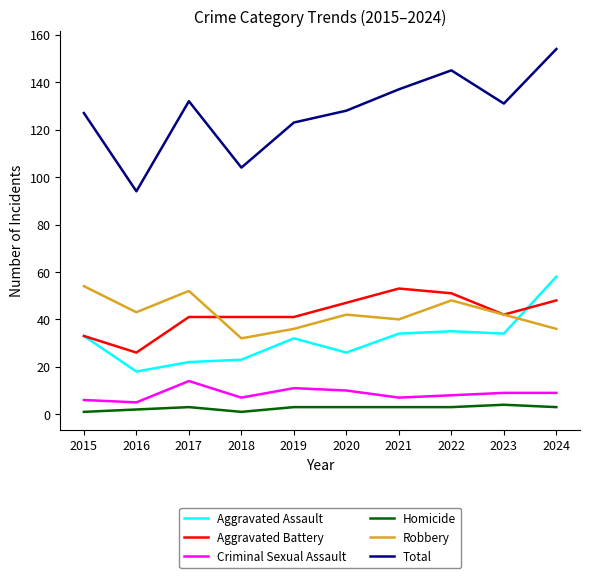

The Aggravated Assault series shows 8 at 2020. True or false?

False